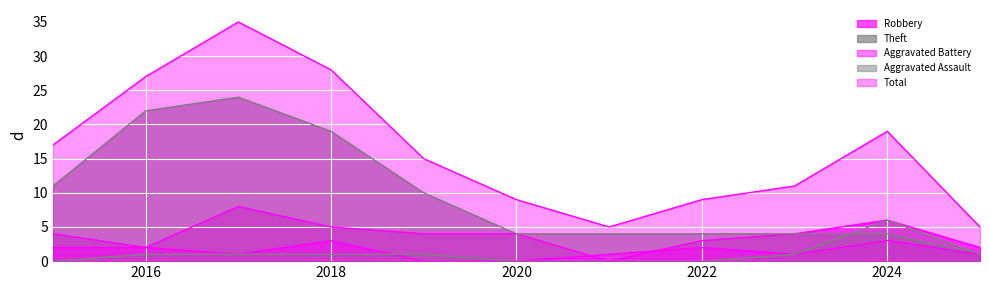

Which series has the largest range (max minus min)?

Total